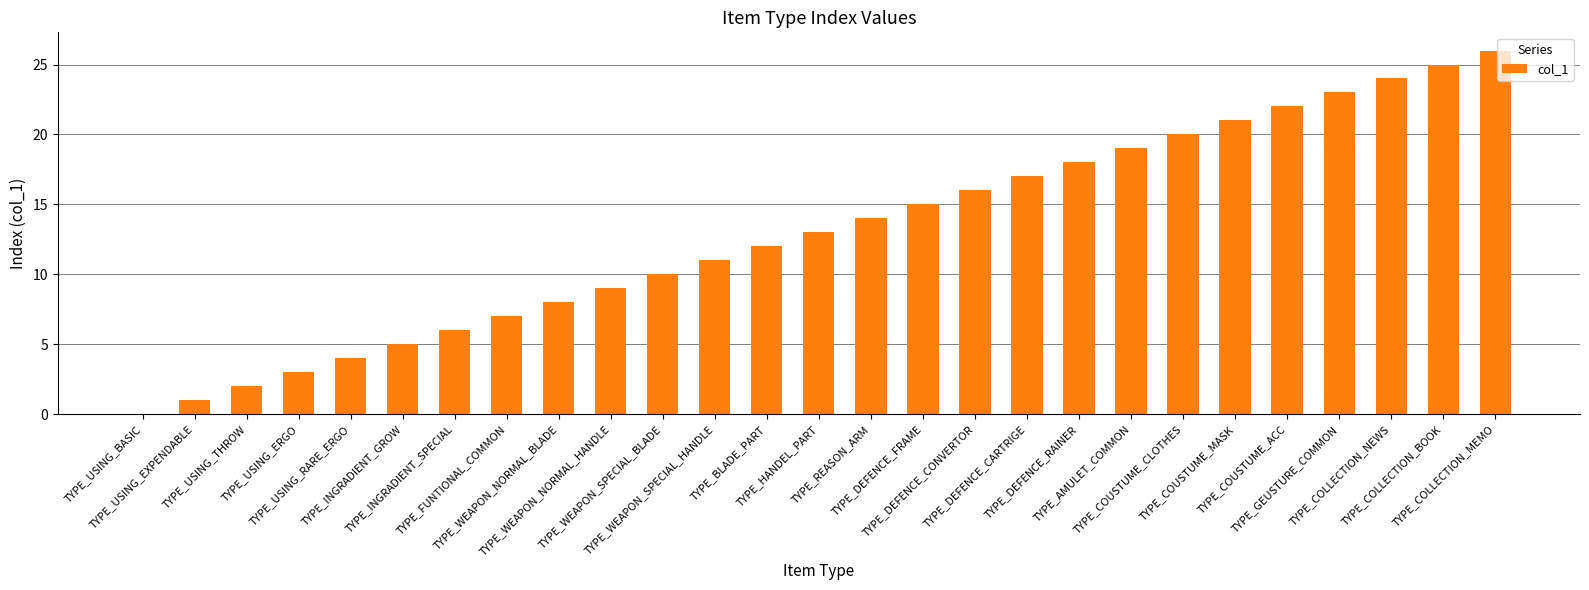

Are the bars horizontal?

No